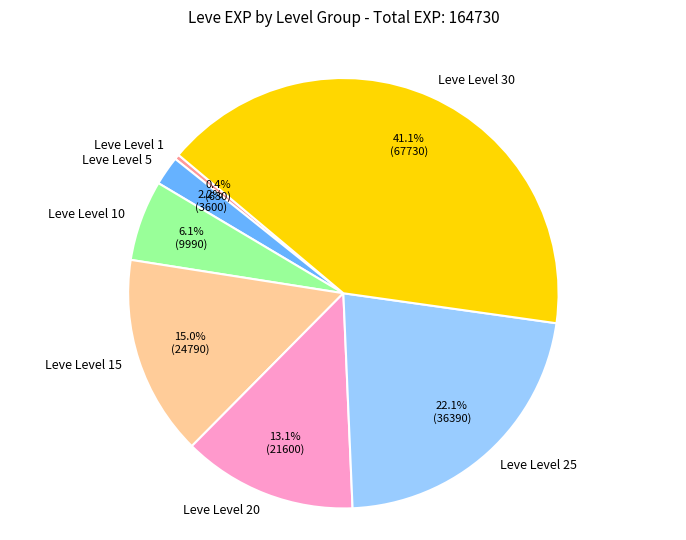

Which category has the smallest portion of the pie?

Leve Level 1